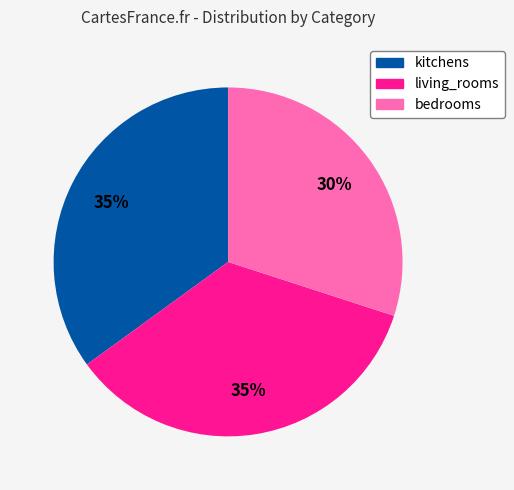

What is the smallest slice in the pie chart?

bedrooms